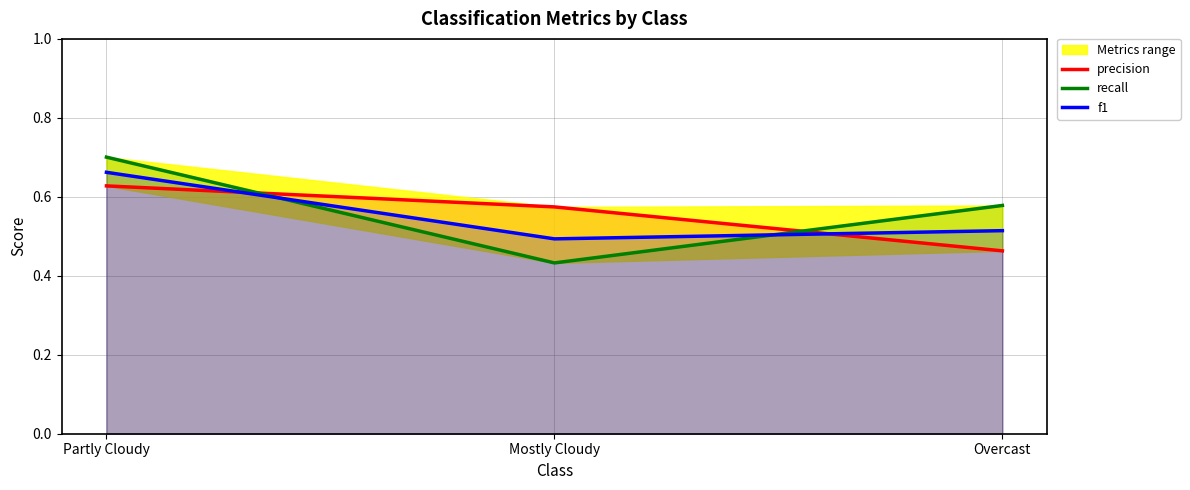

What is the label of the 1st point from the left?

Partly Cloudy